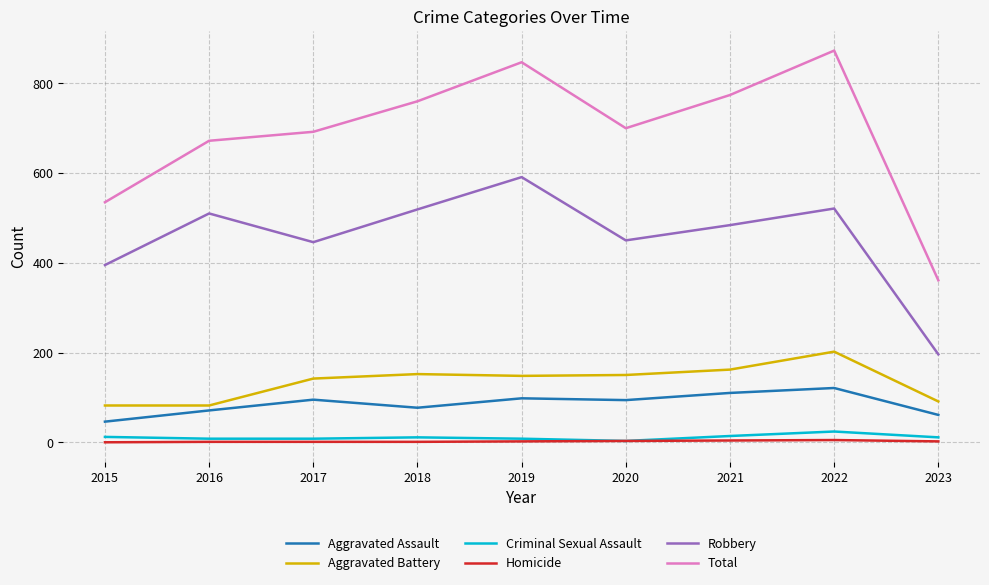

True or false: Homicide and Total cross at least once.

False